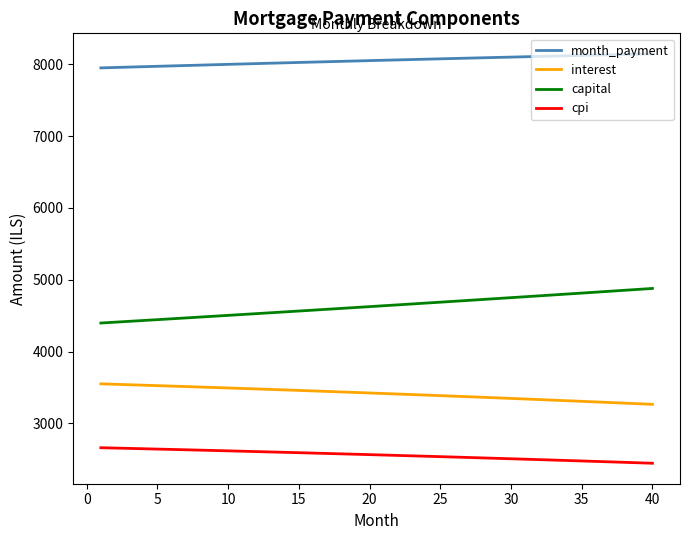

What are all the series names shown in the legend?

month_payment, interest, capital, cpi